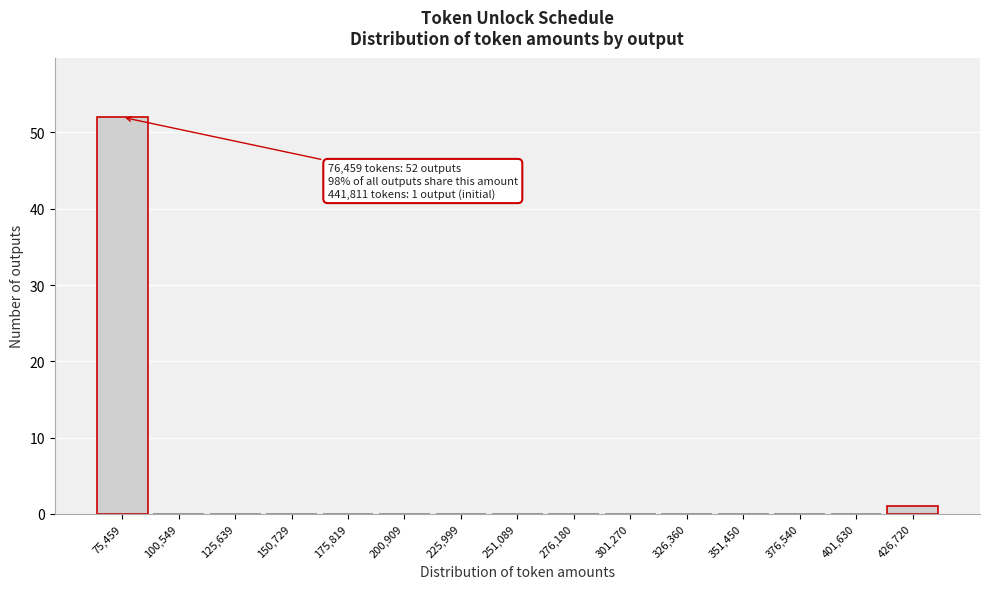

Reading right to left, transcribe all the data shown in this chart.

426,720=1	401,630=0	376,540=0	351,450=0	326,360=0	301,270=0	276,180=0	251,089=0	225,999=0	200,909=0	175,819=0	150,729=0	125,639=0	100,549=0	75,459=52